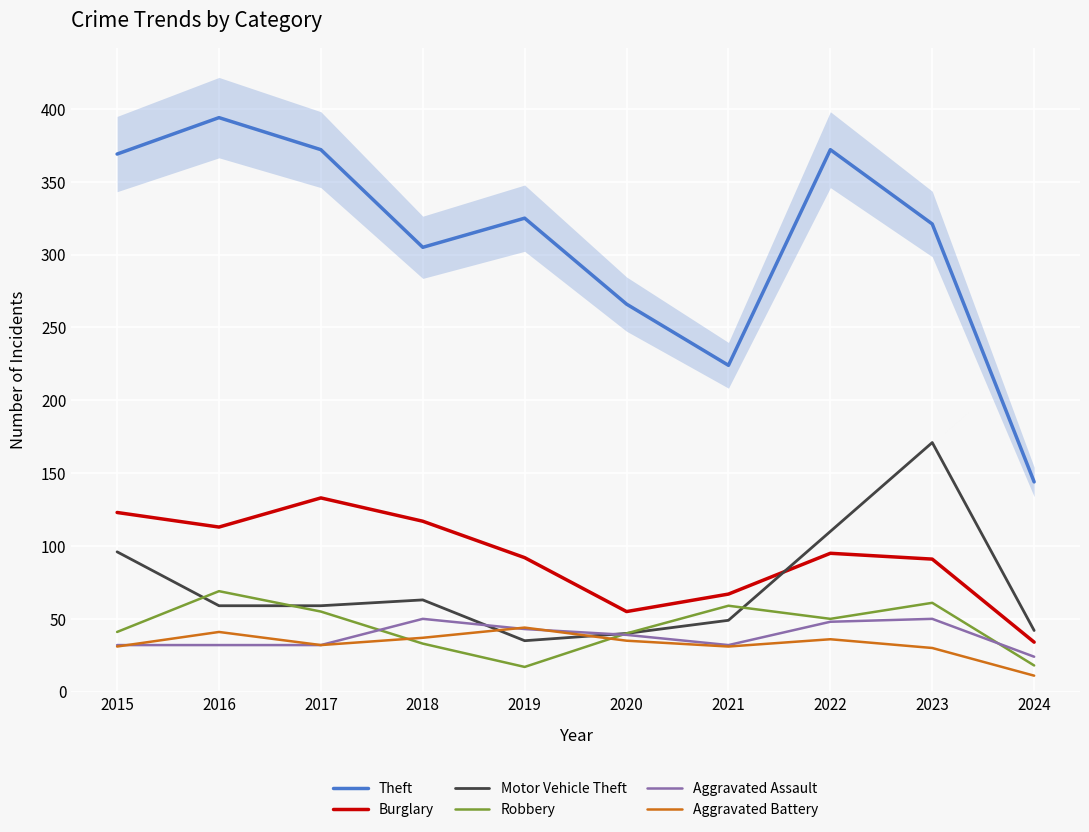

Which category has the lowest value across all series?

2024